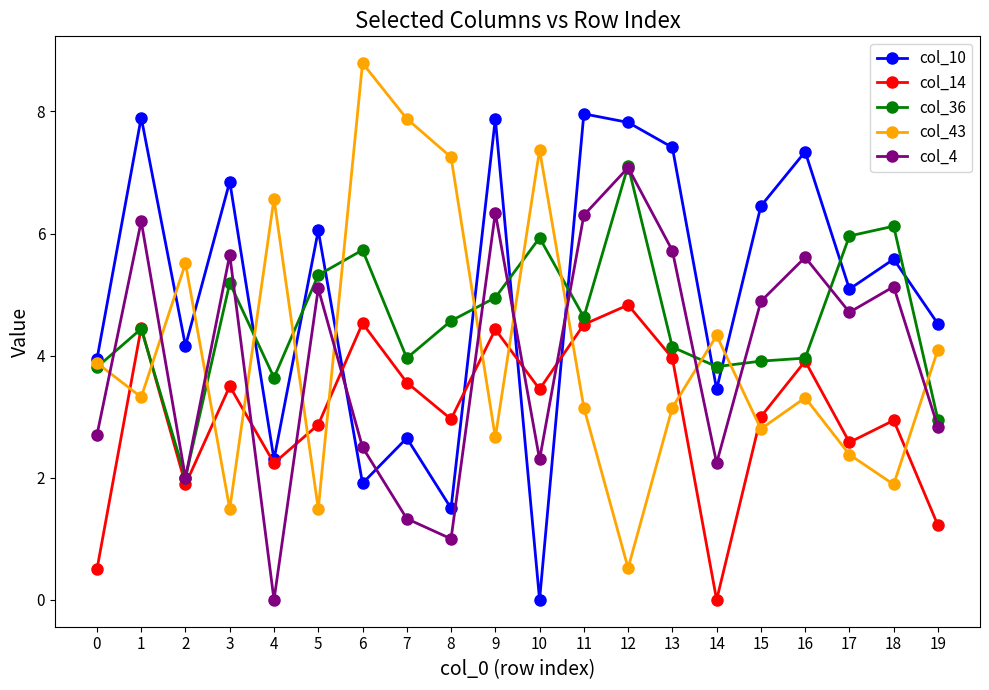

What is the highest value of the col_14 series?

4.8